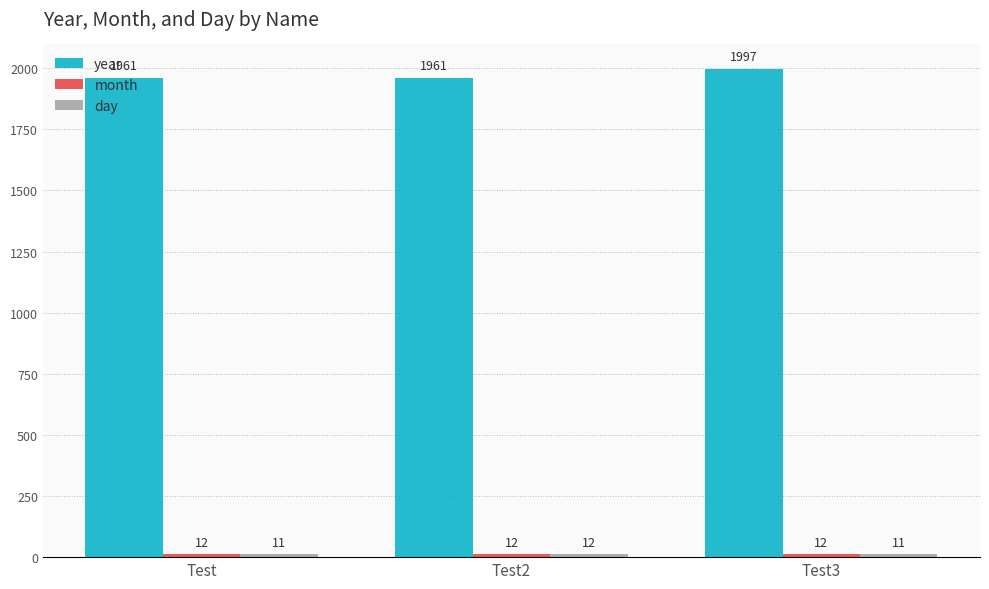

What is the difference between the highest and lowest values at Test?

1950